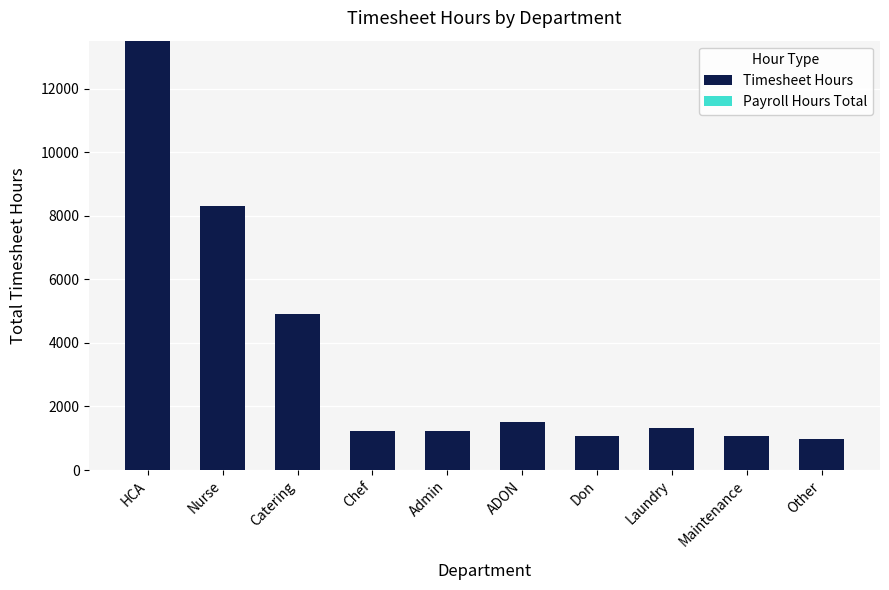

Which has a higher value, Admin or ADON?

ADON